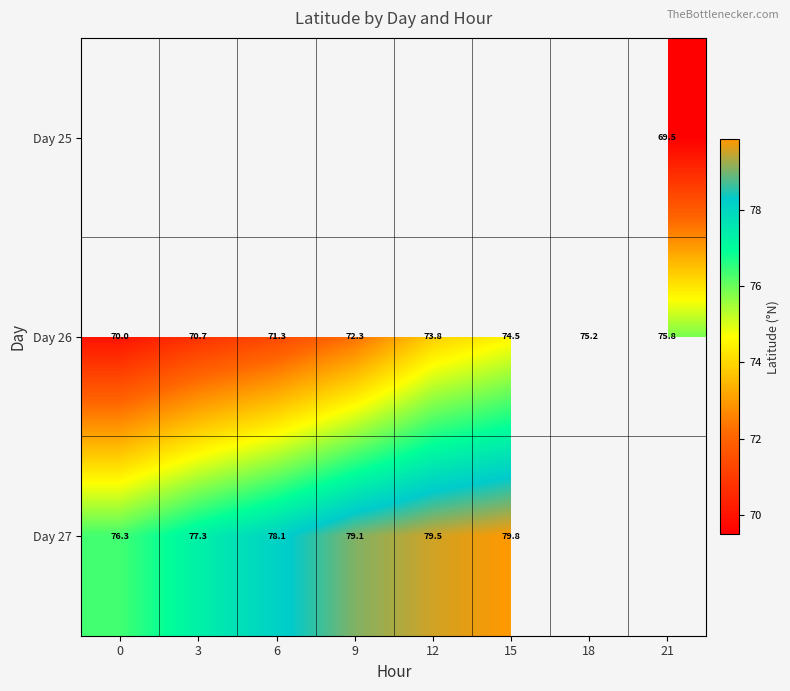

How many data points does each series have?

8